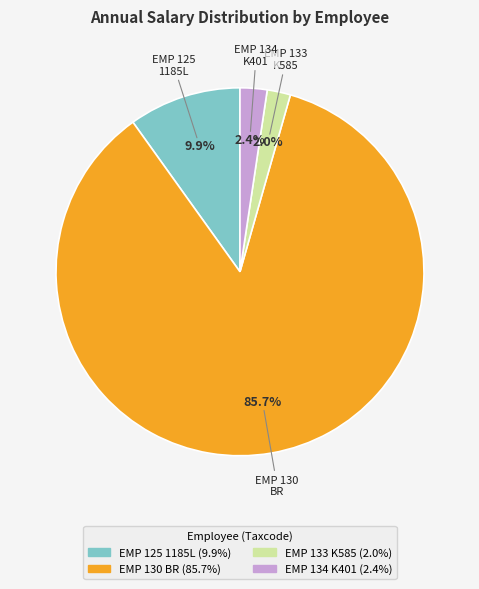

How many segments does this pie chart have?

4